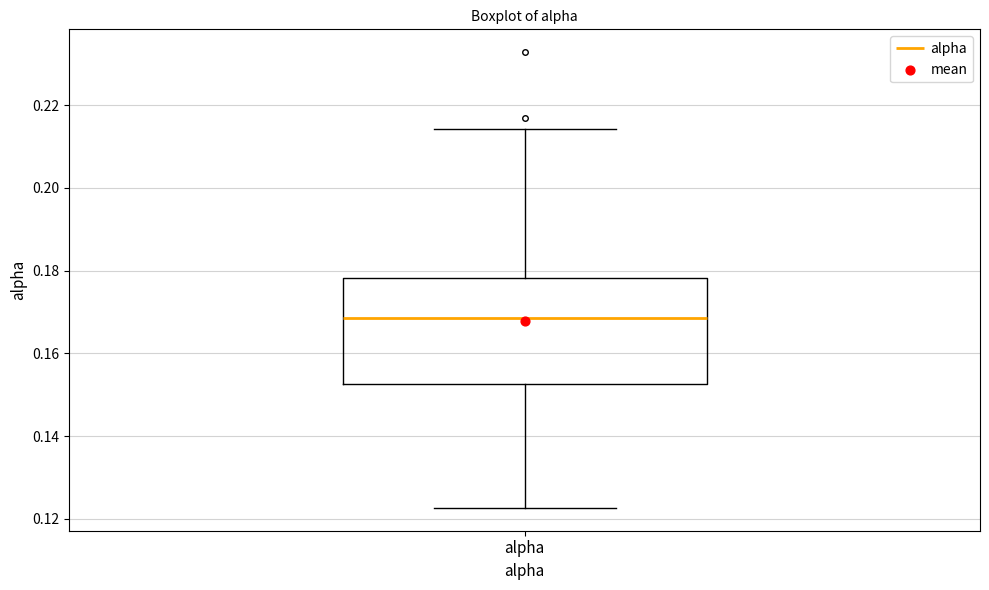

Where does the median line of the box for alpha sit on the y-axis? The values are not printed on the chart, so give them approximately, as read against the axis.

0.168